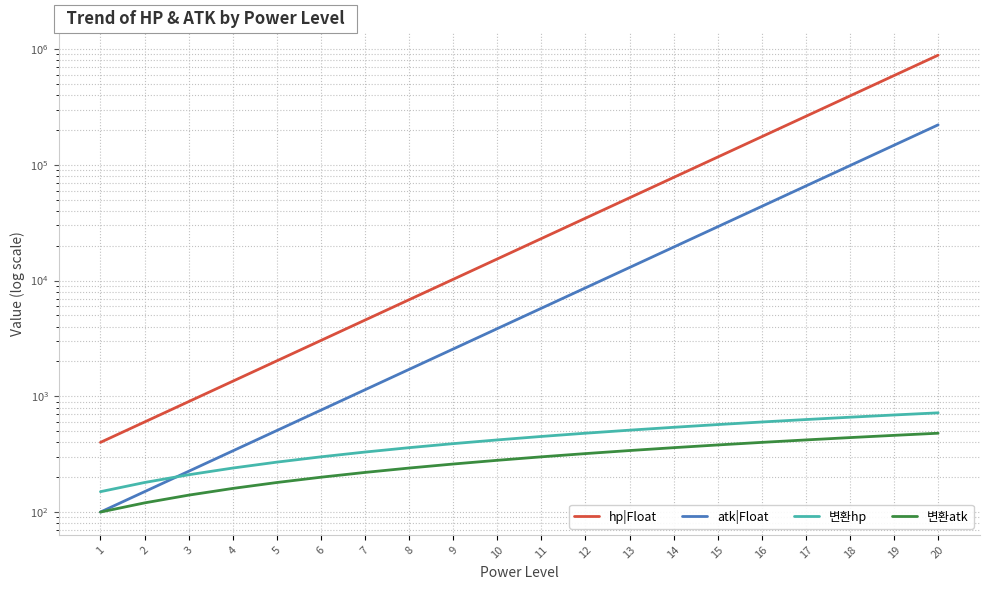

What is the greatest value displayed?

886735.1